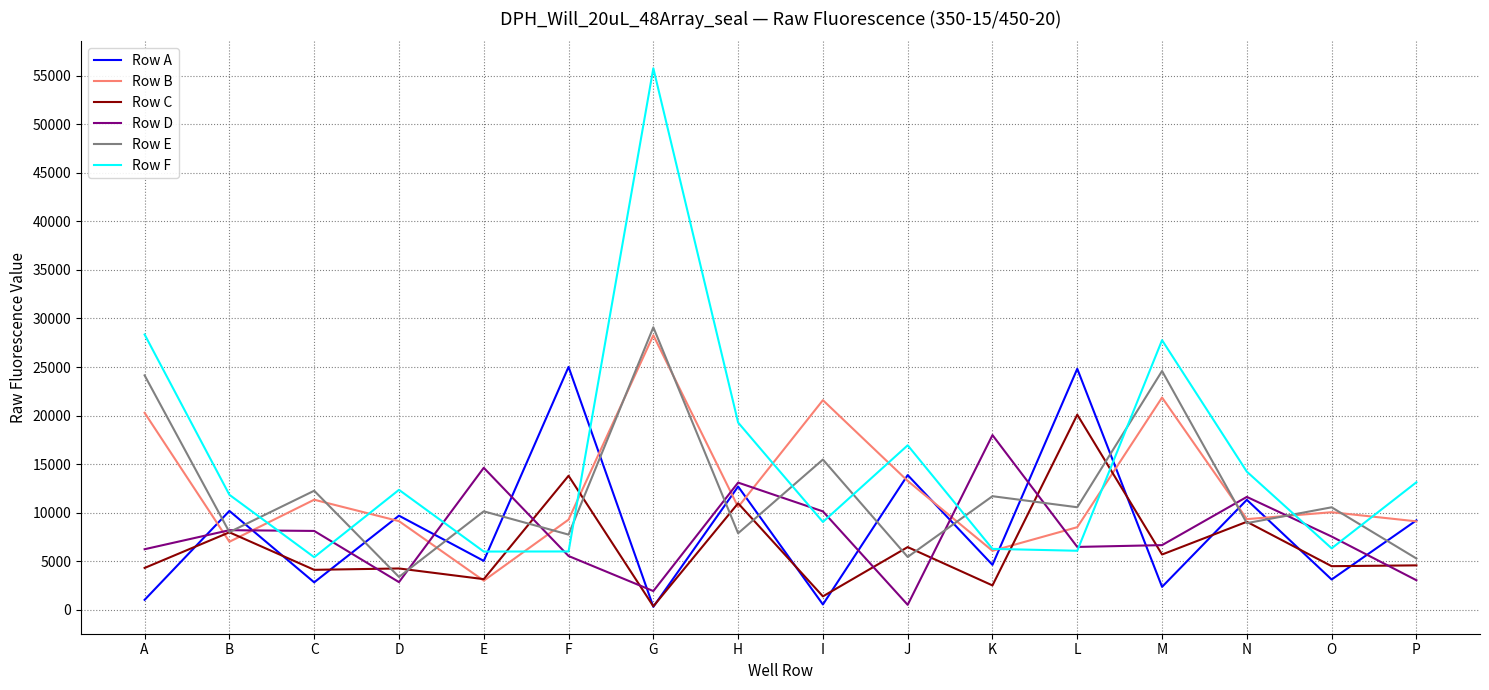

What is the maximum value for Row E?

29091